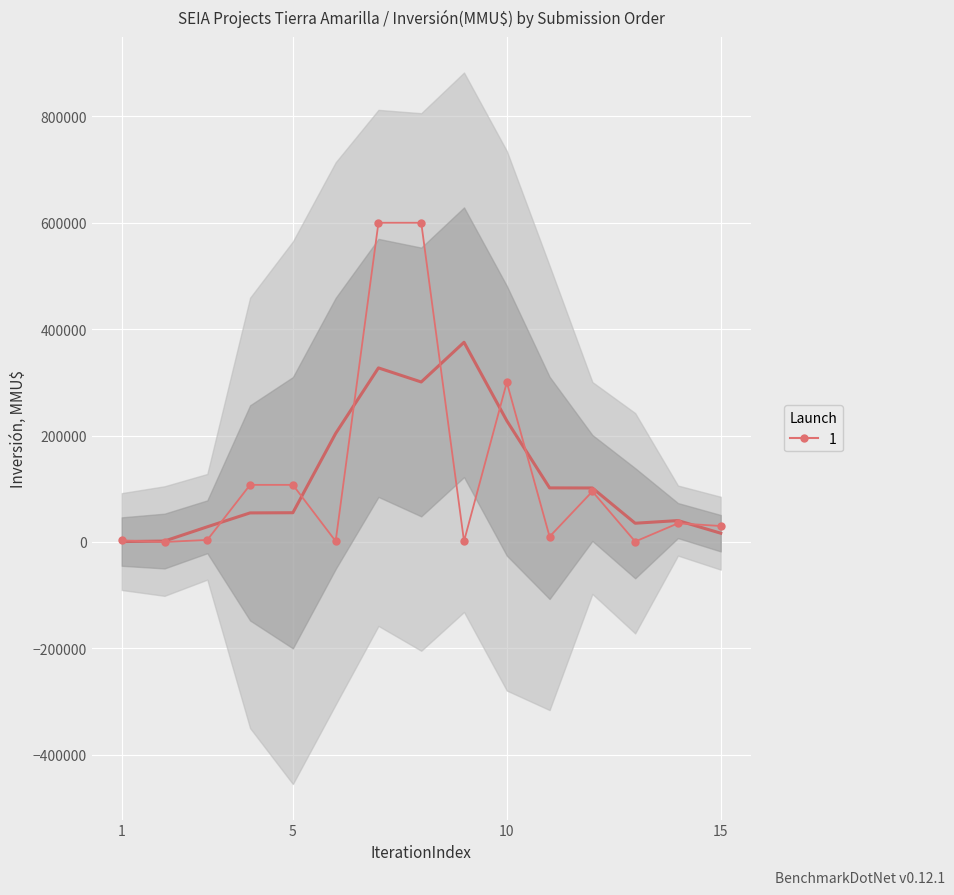

Count the number of categories in the chart.

15